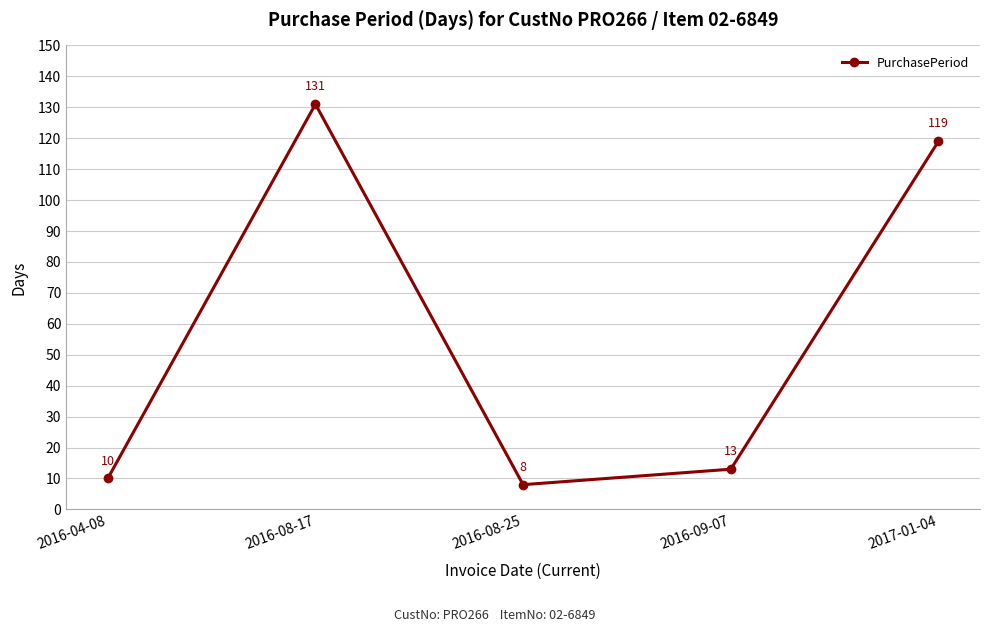

Reading left to right, list all the values displayed in this chart.

10	131	8	13	119